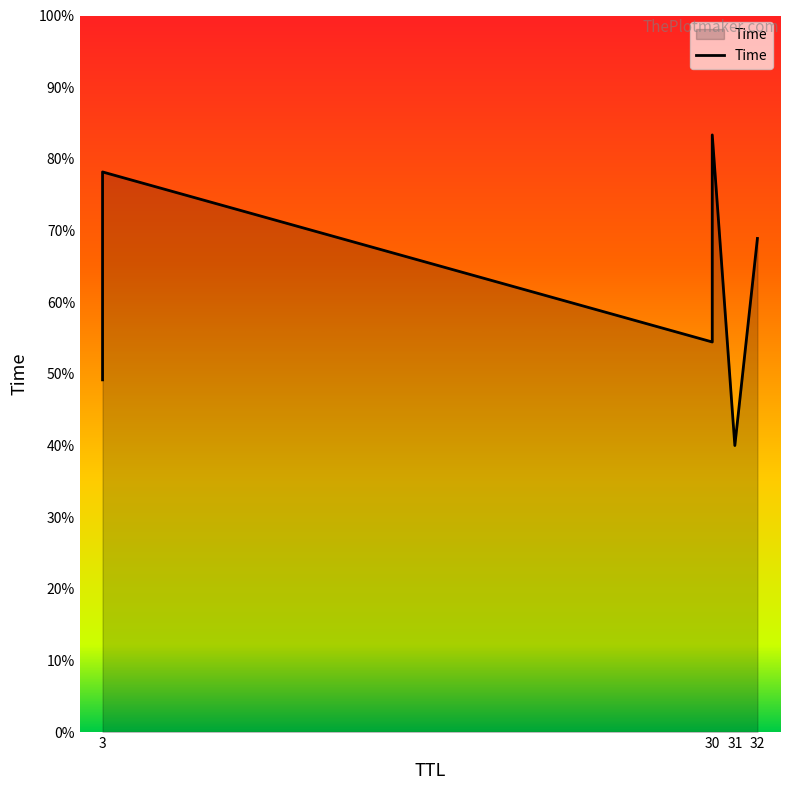

Which label corresponds to the largest value in the chart?

30